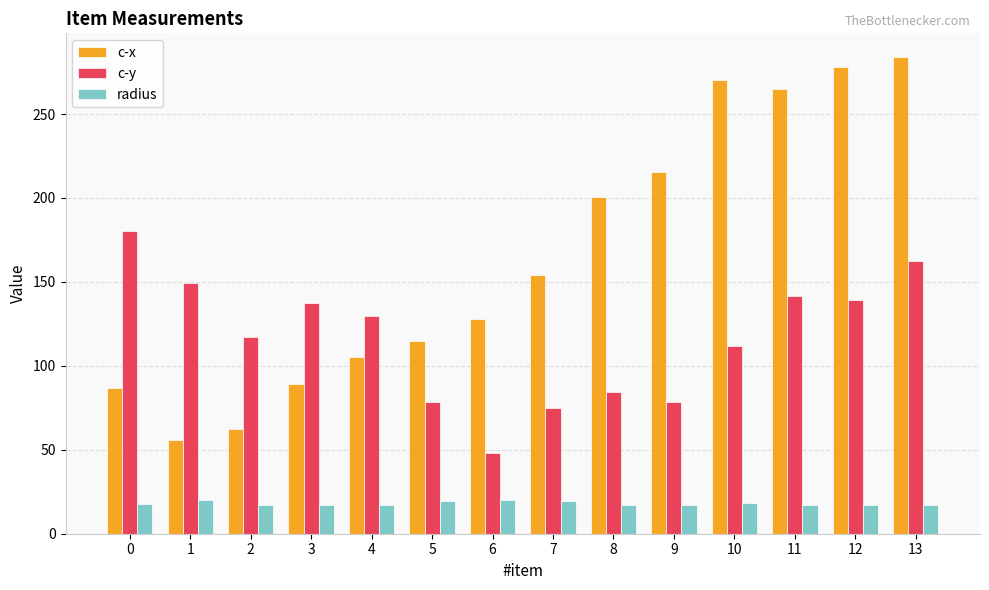

What is the average value of the radius series?

18.1